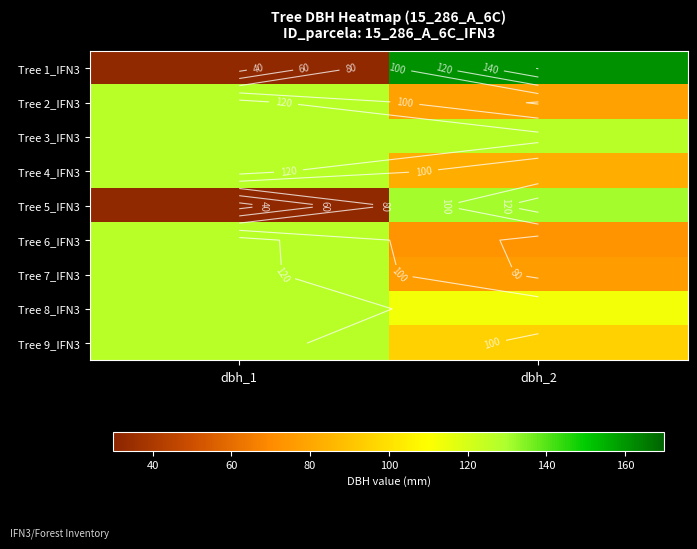

At which label is Tree 4_IFN3 closest to 105?

dbh_2